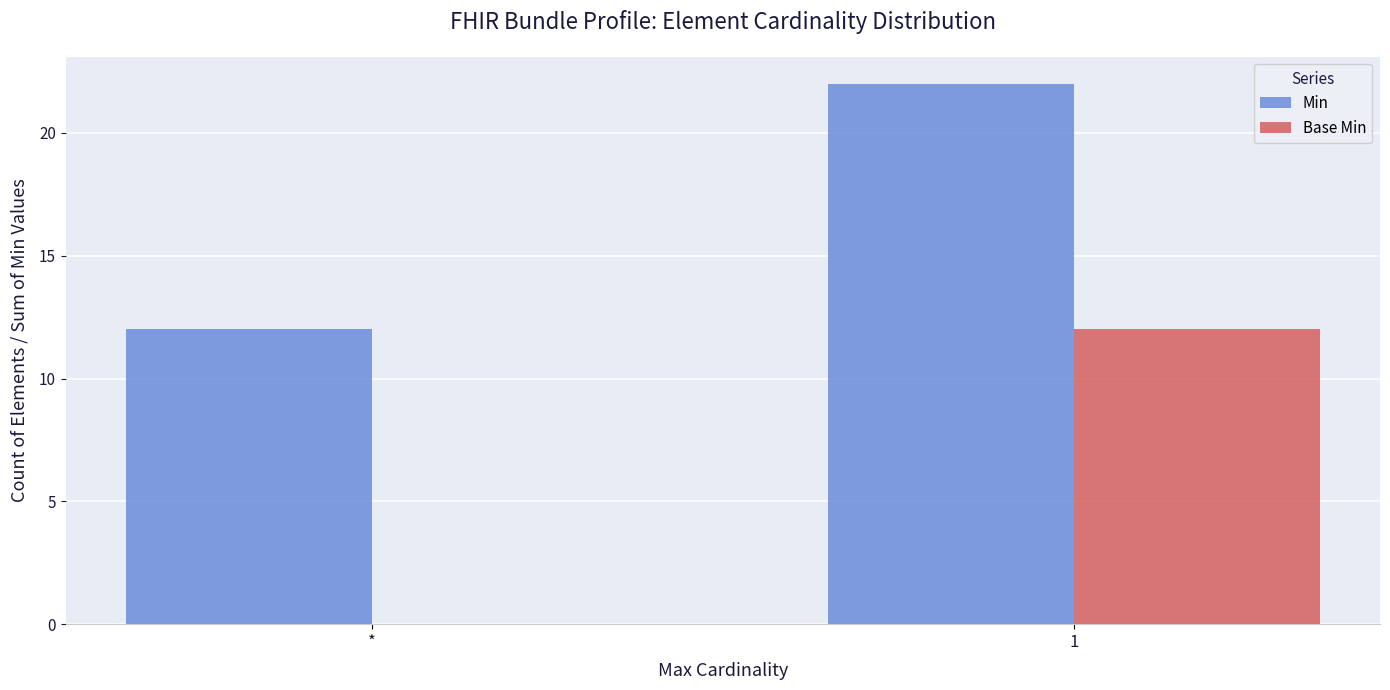

True or false: Min has a value of 12 at *.

True